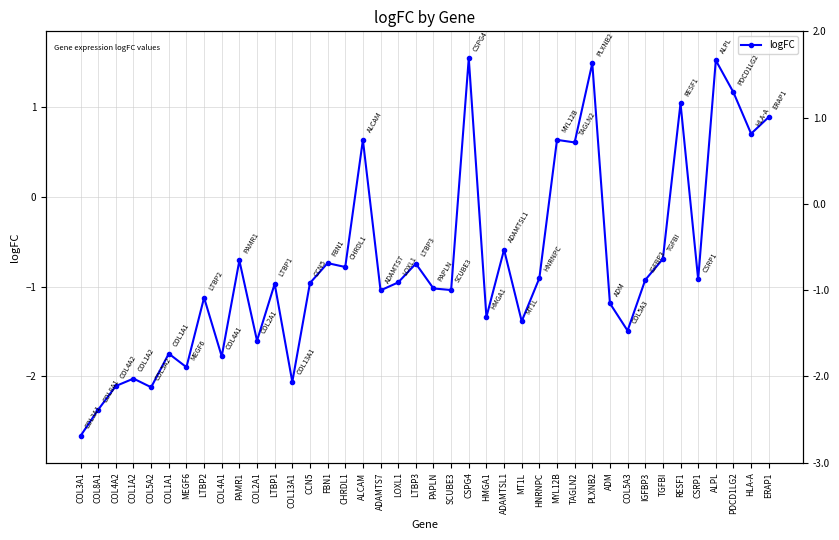

Rank the categories by value from lowest to highest.

COL3A1, COL8A1, COL5A2, COL4A2, COL13A1, COL1A2, MEGF6, COL4A1, COL1A1, COL2A1, COL5A3, MT1L, HMGA1, ADM, LTBP2, ADAMTS7, SCUBE3, PAPLN, LTBP1, CCN5, LOXL1, IGFBP3, CSRP1, HNRNPC, CHRDL1, LTBP3, FBN1, PAMR1, TGFBI, ADAMTSL1, TAGLN2, ALCAM, MYL12B, HLA-A, ERAP1, RESF1, PDCD1LG2, PLXNB2, ALPL, CSPG4